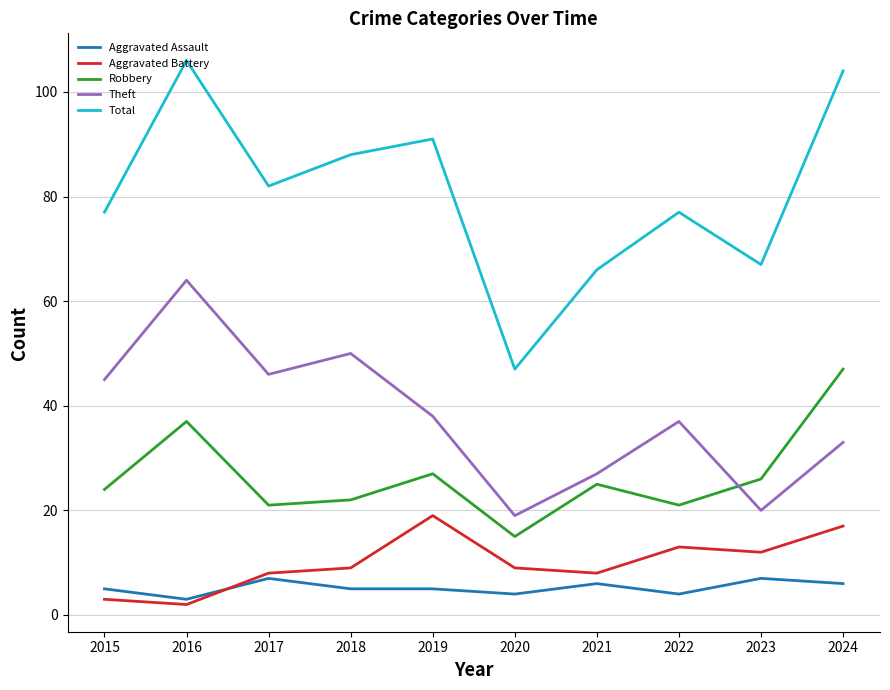

How many lines are shown in the chart?

5